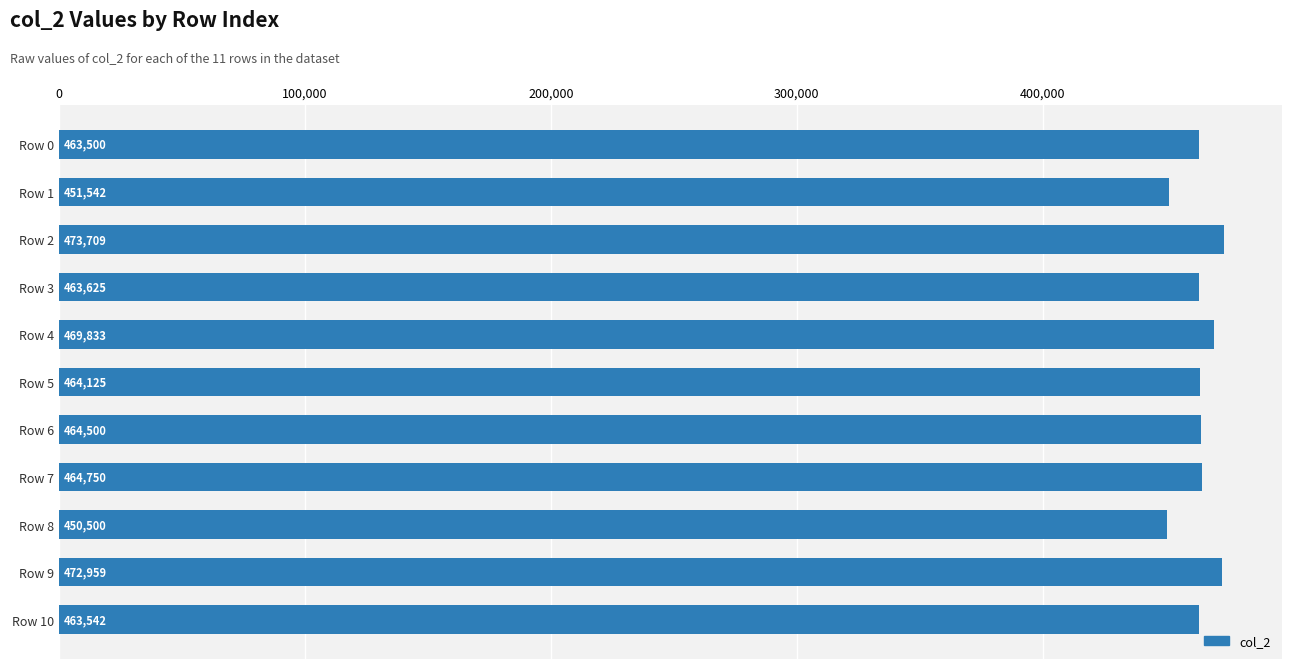

Is it true that the value at Row 9 is 472959?

True